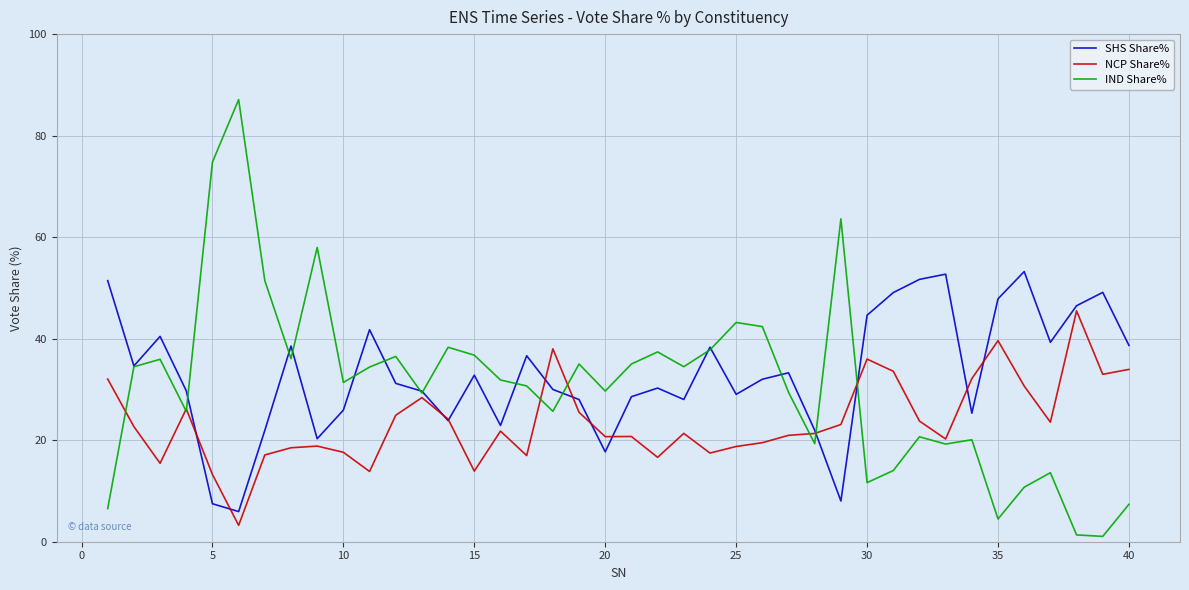

Which series ends up on top after the final intersection of NCP Share% and SHS Share%?

SHS Share%